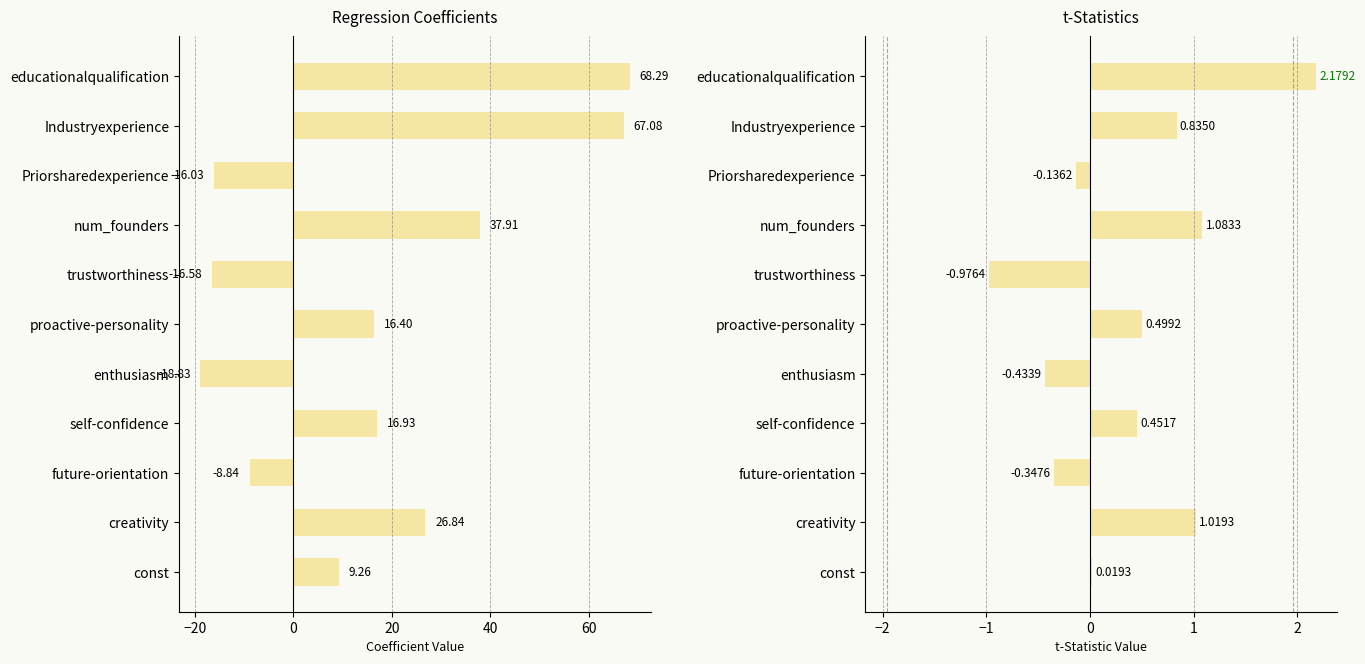

Is it true that Coef. equals -27.4 at enthusiasm?

False